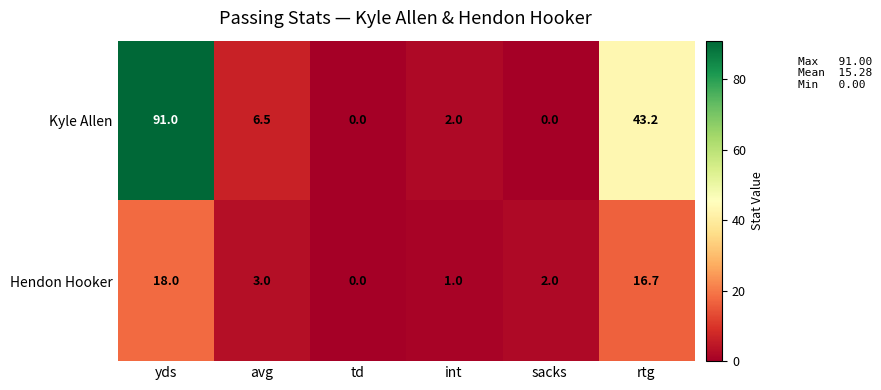

Reading left to right, extract all data points from this chart.

Kyle Allen: 91.0	6.5	0.0	2.0	0.0	43.2
Hendon Hooker: 18.0	3.0	0.0	1.0	2.0	16.7